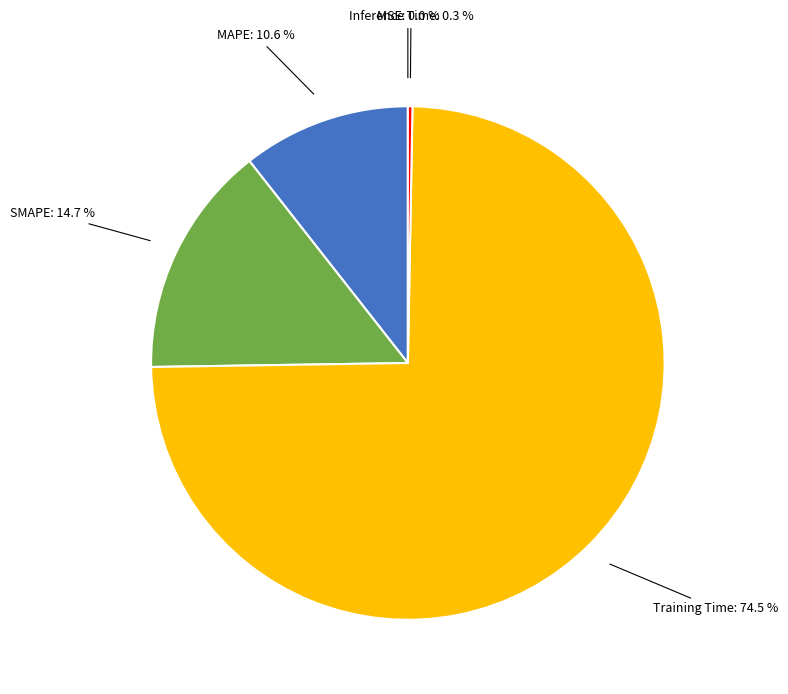

Is there a majority slice in this chart?

Yes